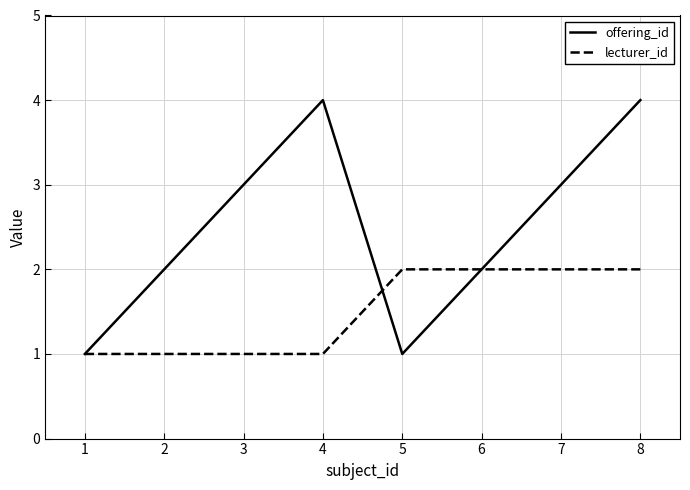

What is the sum of all lecturer_id values?

12